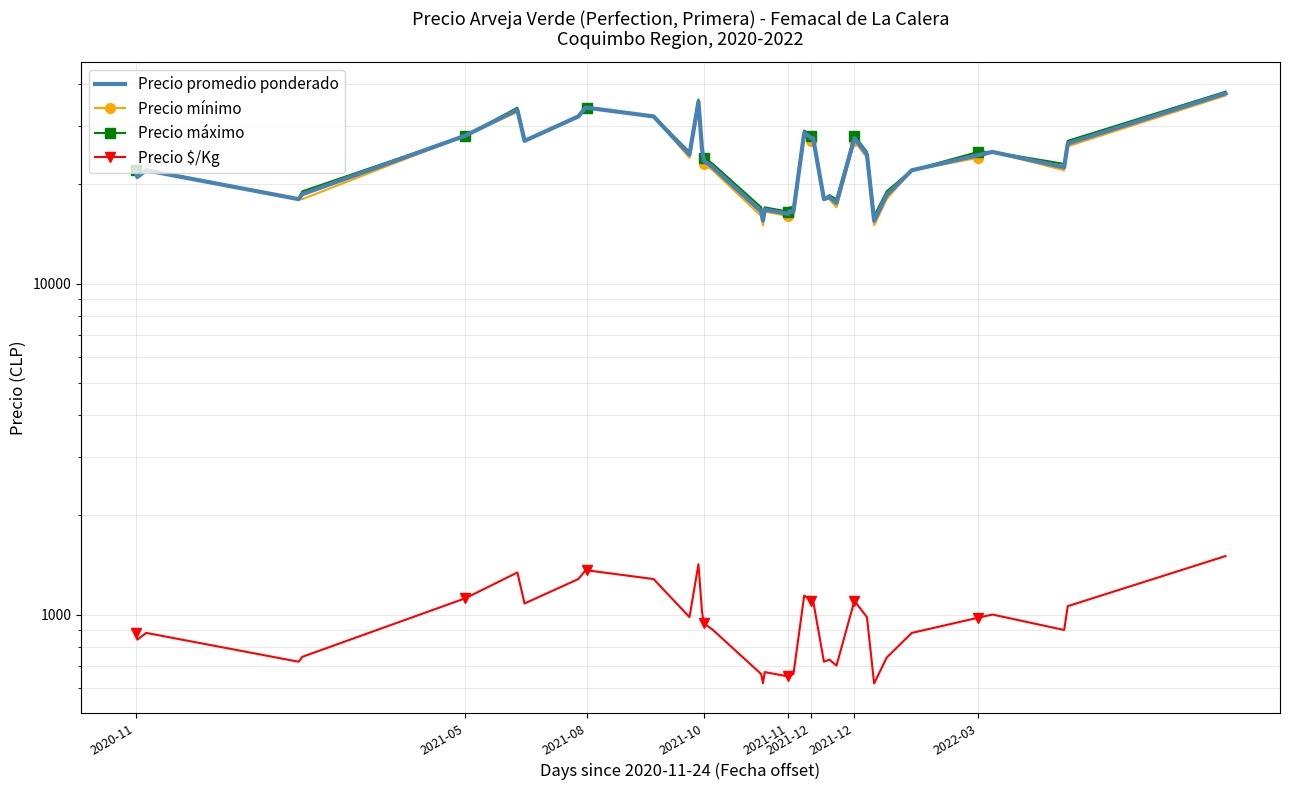

At which category does Precio $/Kg reach its first local peak?

2021-08